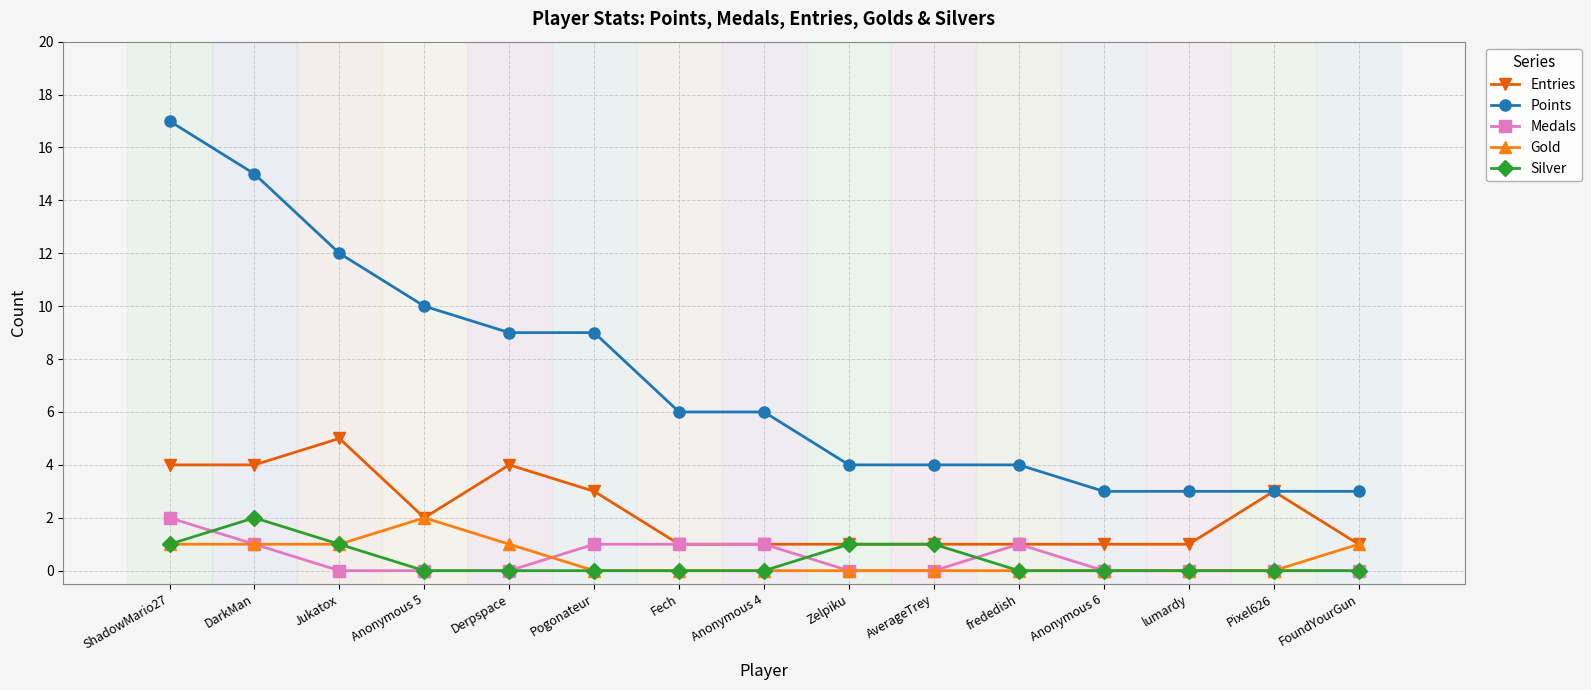

What is the spread (max minus min) of values at frededish?

4